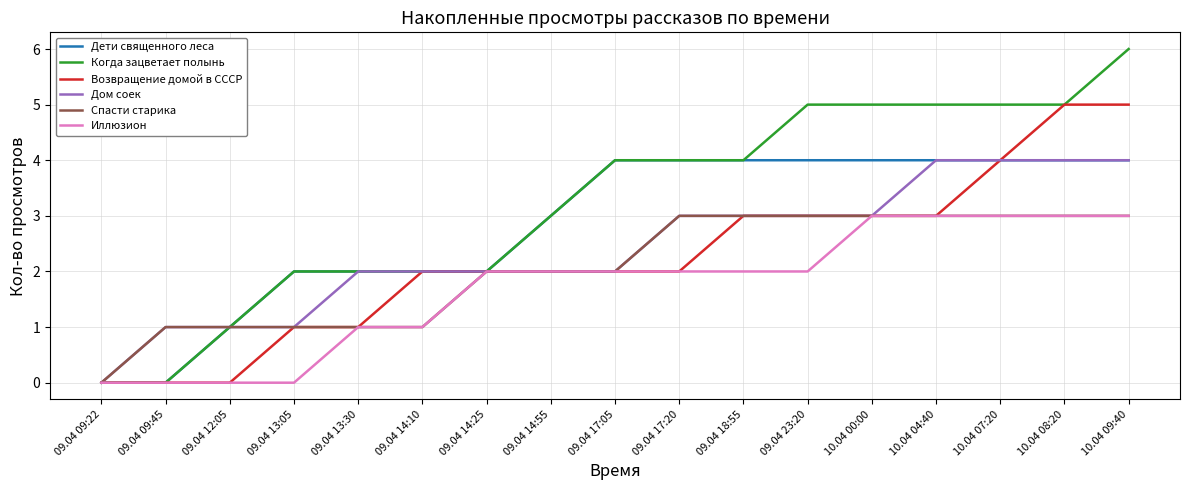

What is the difference between the Когда зацветает полынь values at 09.04 23:20 and 09.04 09:22?

5